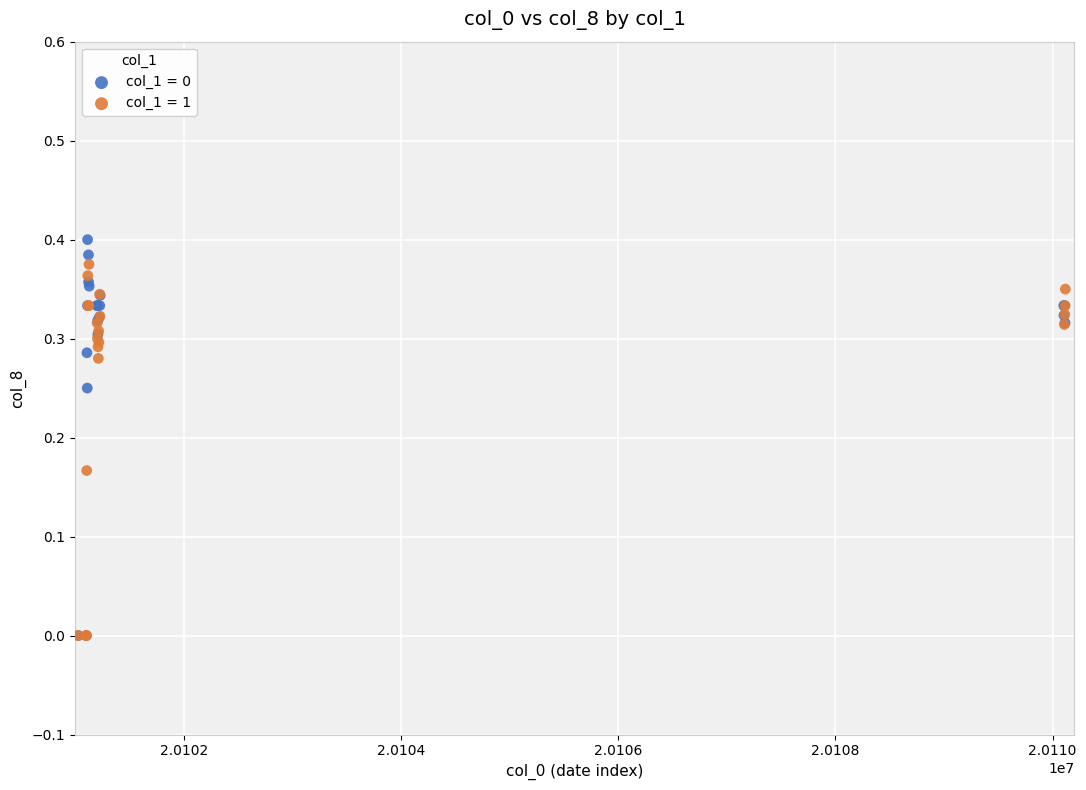

Which series contains the highest Y value?

col_1 = 0